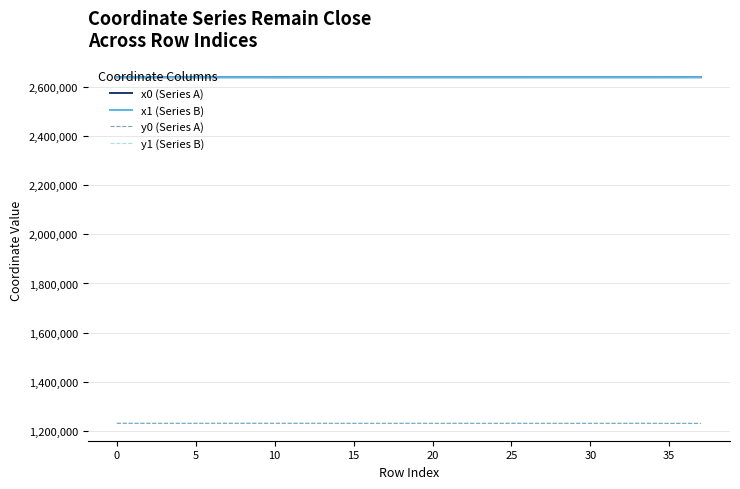

Does the chart display data point markers on the line(s)?

No